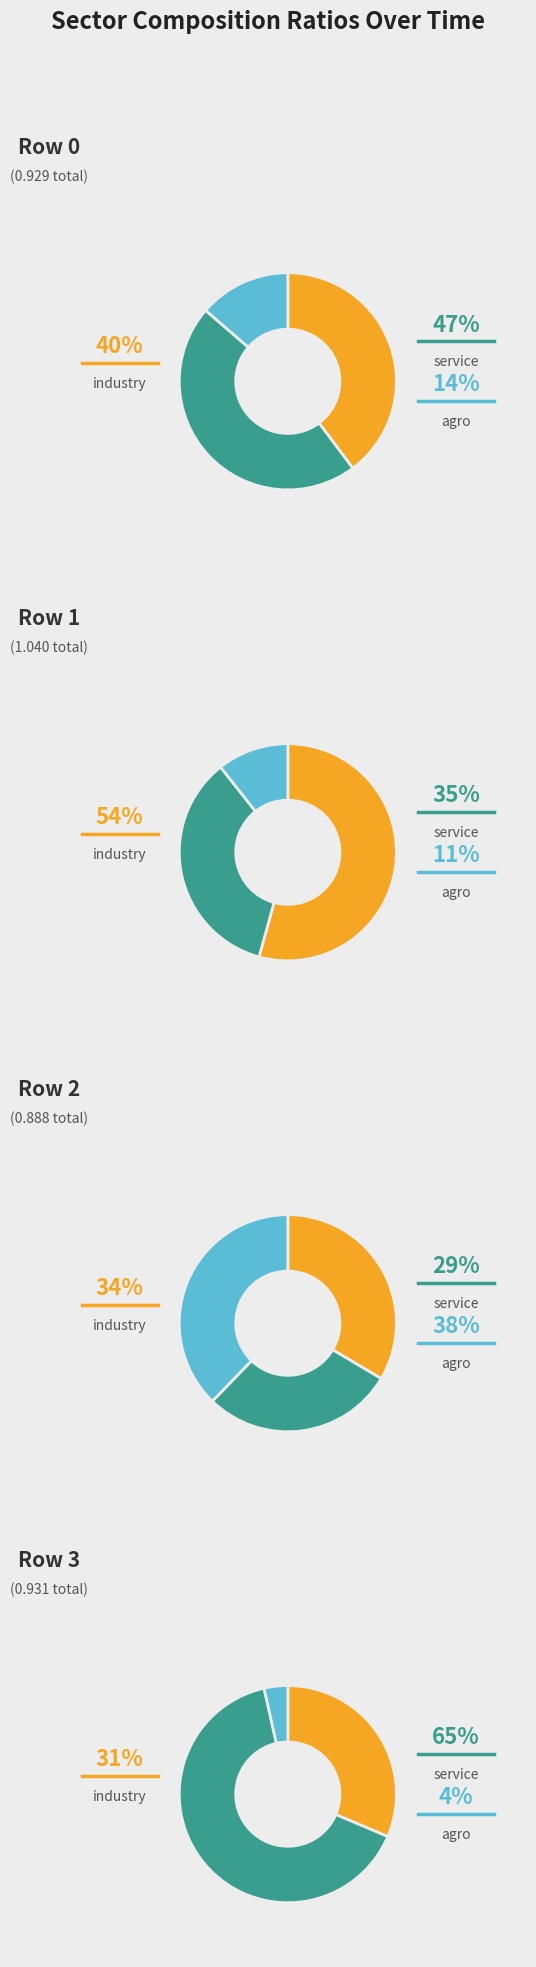

Is Row 2 the majority of the pie?

No